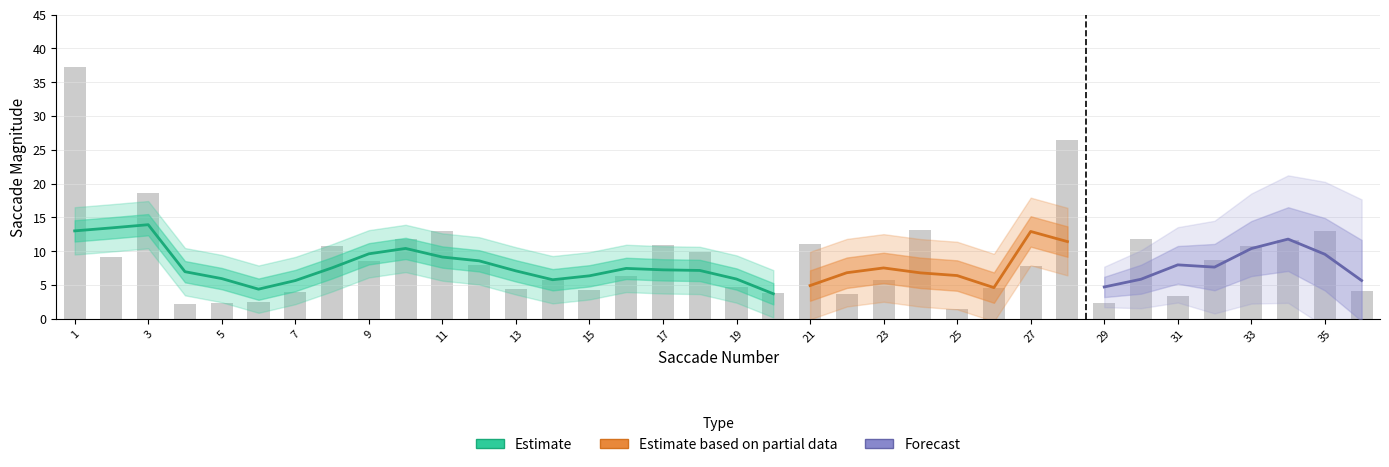

What is the average value of the Saccade_Magnitude series?

8.8